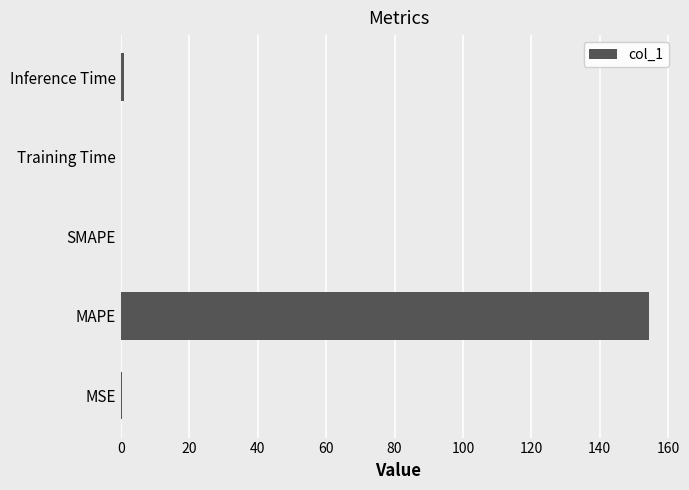

What is the greatest value displayed?

154.5